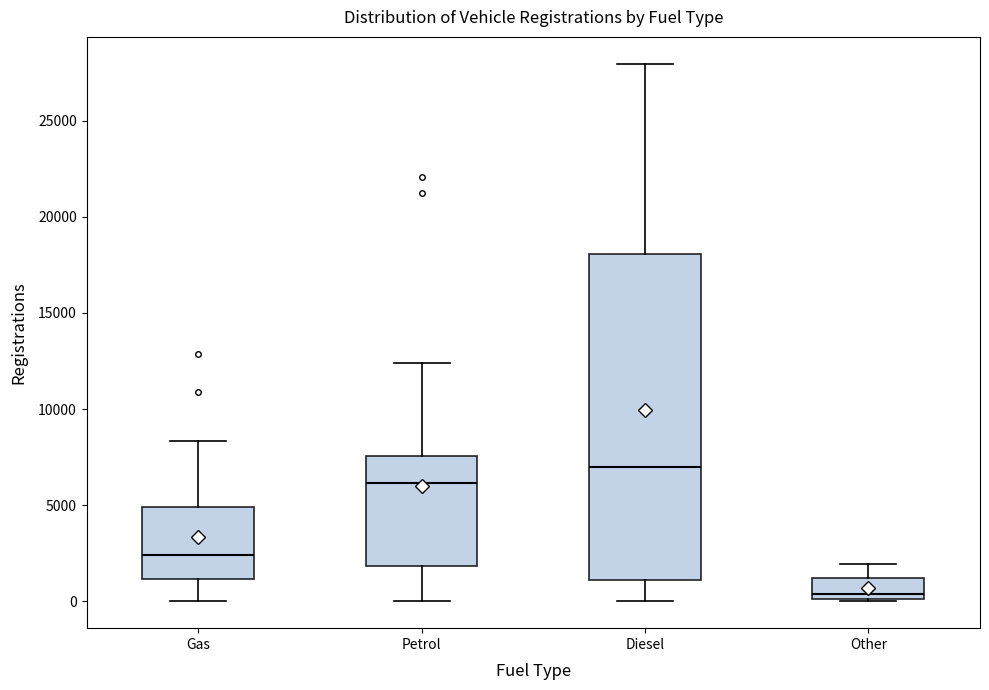

Comparing the boxes themselves (not the whiskers), which one is the tallest?

Diesel